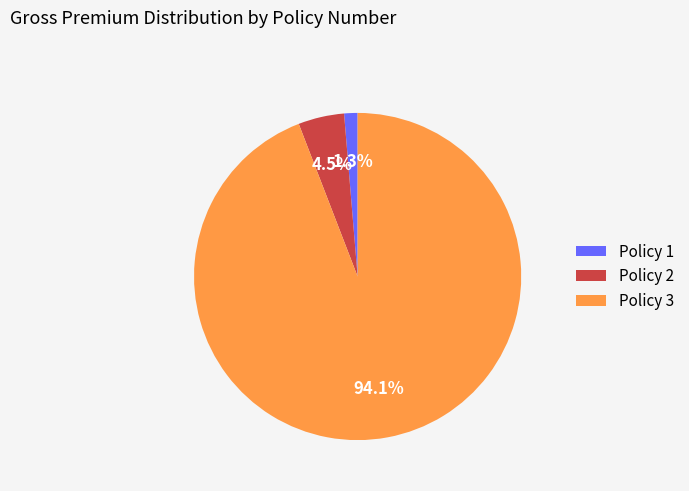

Do Policy 2 and Policy 1 together represent more than half of the pie?

No